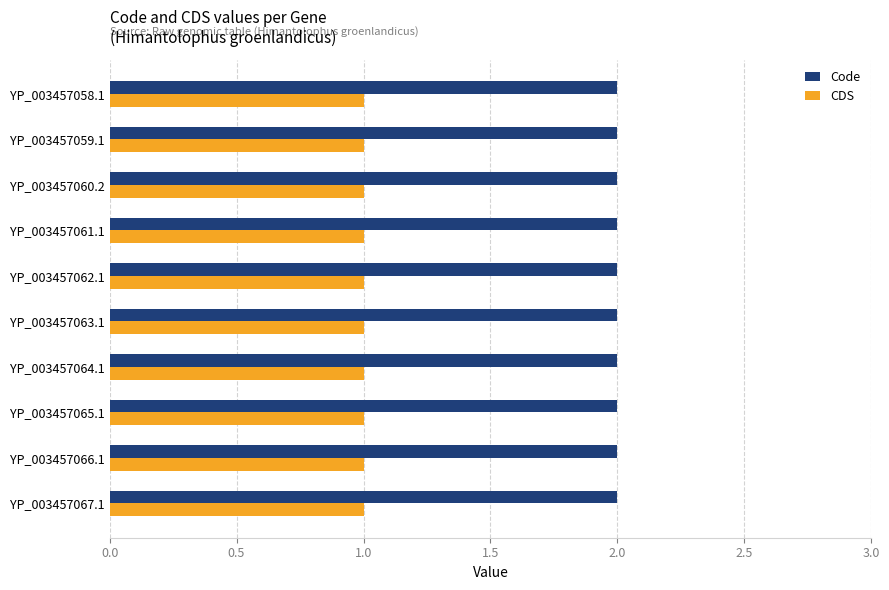

What is the lowest value of the Code series?

2